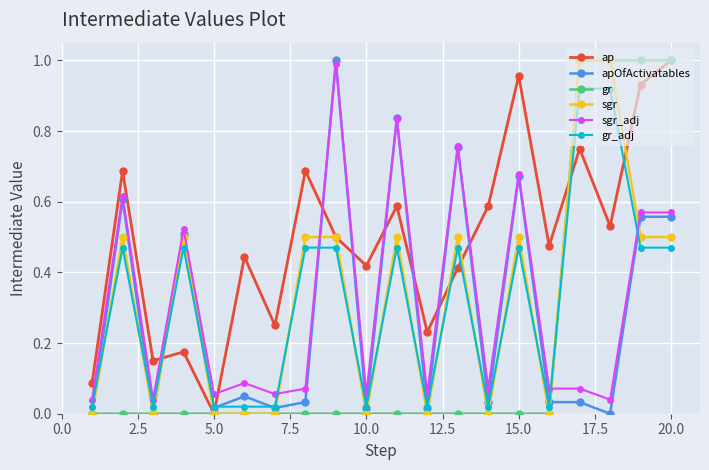

Which series has the largest total across all categories?

ap